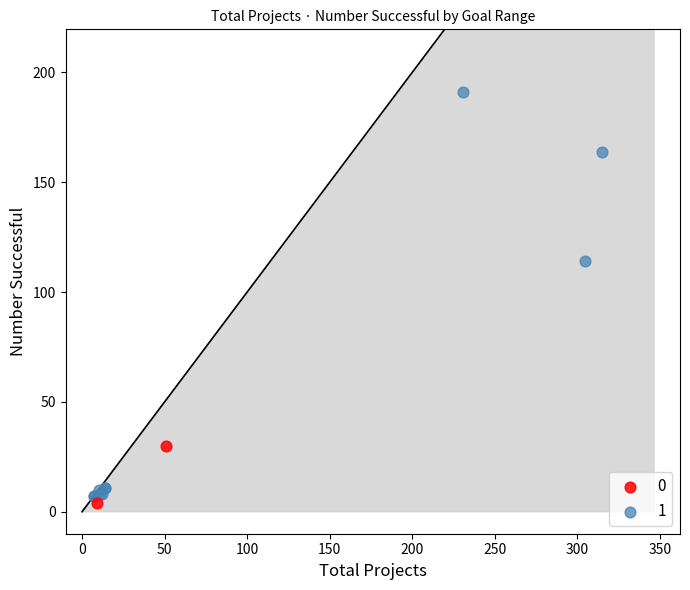

Which series reaches the maximum Y coordinate?

1